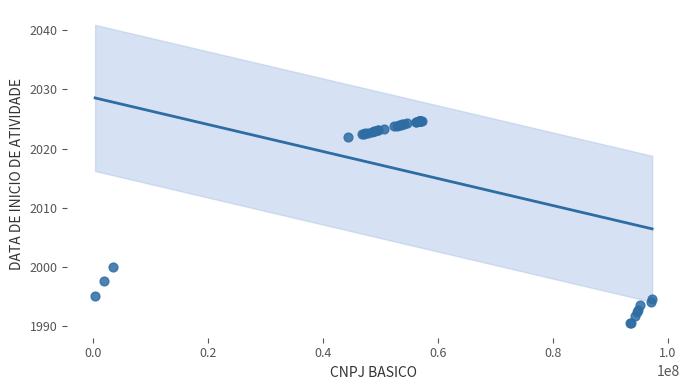

What Y value in the scatter plot is closest to 2007?

2000.0